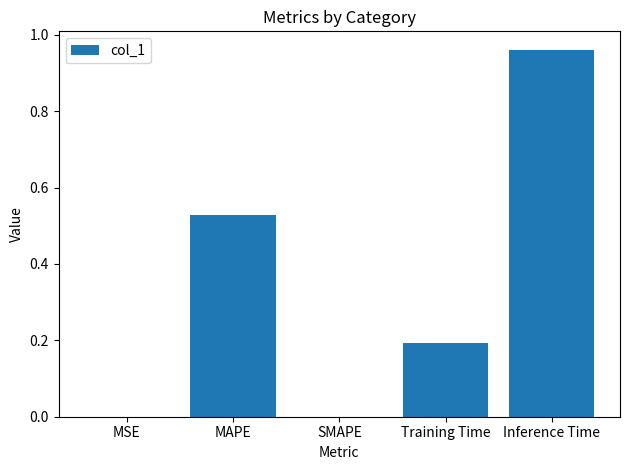

What is the average value?

0.3